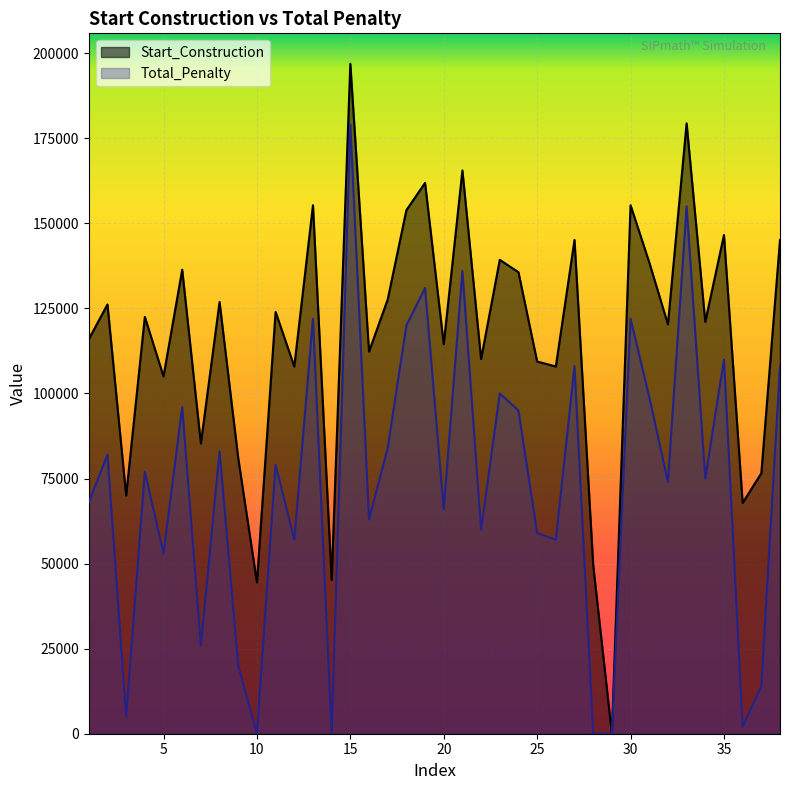

Reading left to right, what are all the values shown in this chart?

Start_Construction: 1=115952.2	2=126161.9	3=70008.9	4=122515.6	5=105013.3	6=136371.5	7=85323.3	8=126891.1	9=80947.8	10=44484.8	11=123974.1	12=107930.4	13=155332.2	14=45214.1	15=196900.0	16=112305.9	17=127620.4	18=153873.7	19=161895.6	20=114493.7	21=165541.9	22=110118.1	23=139288.5	24=135642.2	25=109388.9	26=107930.4	27=145122.6	28=49589.6	29=0.0	30=155332.2	31=138559.3	32=120327.8	33=179397.8	34=121057.0	35=146581.1	36=67821.1	37=76572.2	38=145122.6
Total_Penalty: 1=68000.0	2=82000.0	3=5000.0	4=77000.0	5=53000.0	6=96000.0	7=26000.0	8=83000.0	9=20000.0	10=0.0	11=79000.0	12=57000.0	13=122000.0	14=0.0	15=179000.0	16=63000.0	17=84000.0	18=120000.0	19=131000.0	20=66000.0	21=136000.0	22=60000.0	23=100000.0	24=95000.0	25=59000.0	26=57000.0	27=108000.0	28=0.0	29=0.0	30=122000.0	31=99000.0	32=74000.0	33=155000.0	34=75000.0	35=110000.0	36=2000.0	37=14000.0	38=108000.0